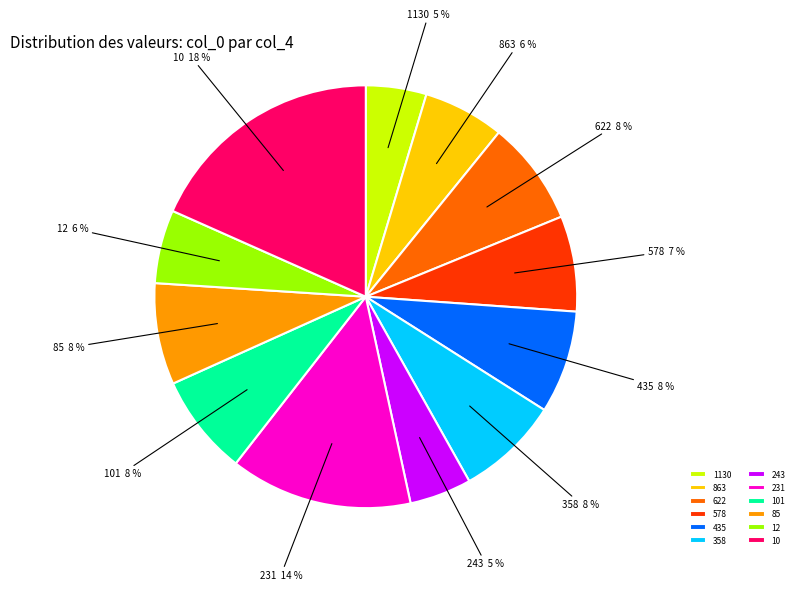

Do 231 and 622 together represent more than half of the pie?

No